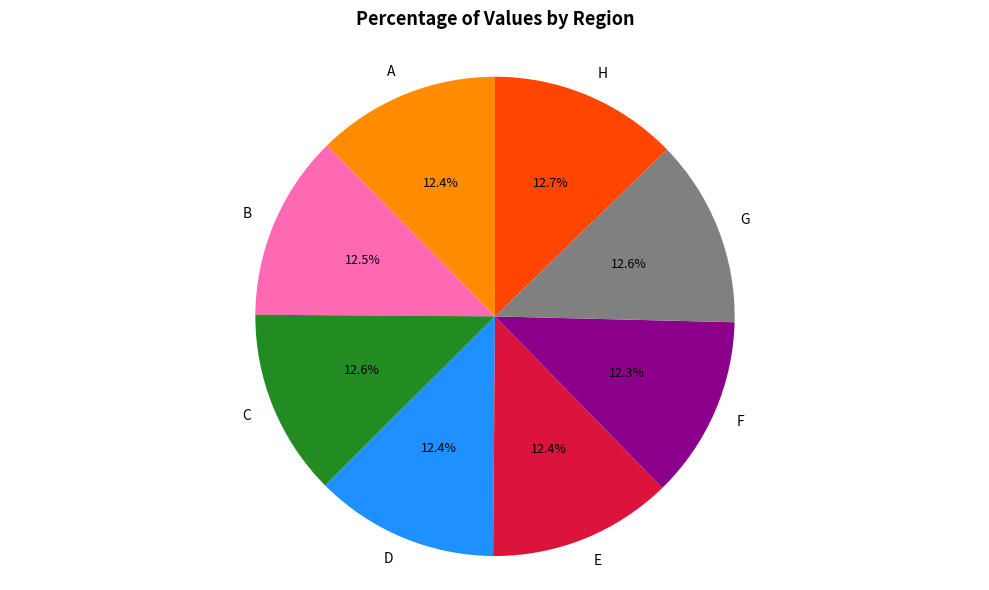

What portion of the pie excludes F?

87.7%